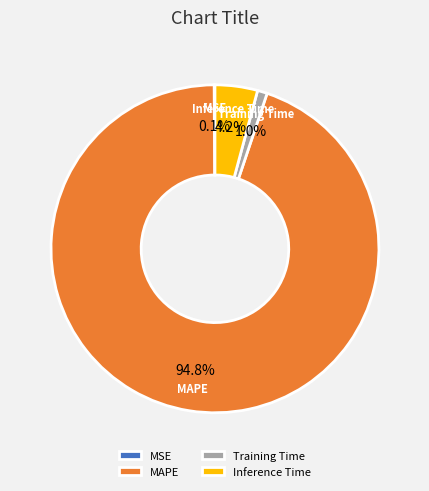

To the nearest percent, what portion does MAPE represent?

95%